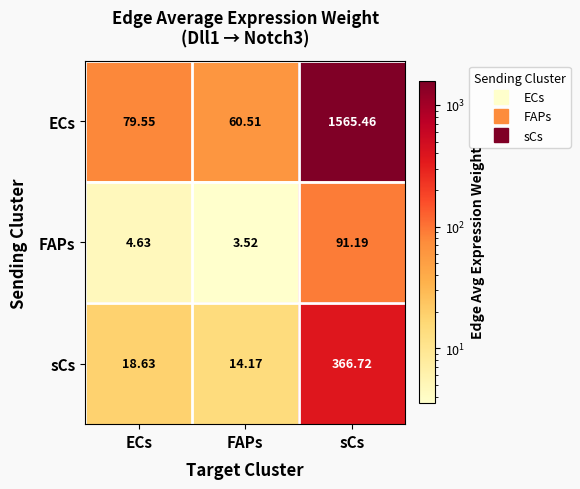

Which series has the largest total across all categories?

ECs